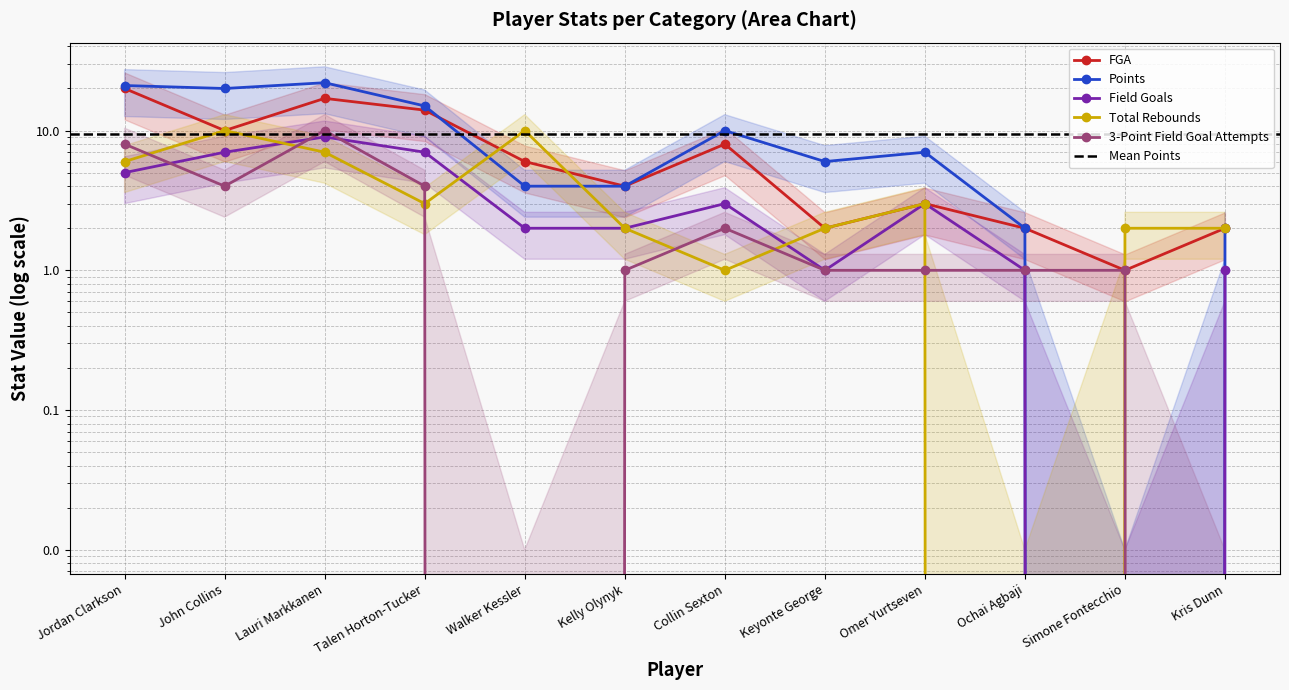

What is the value of the Points point at the 12th from the left?

2